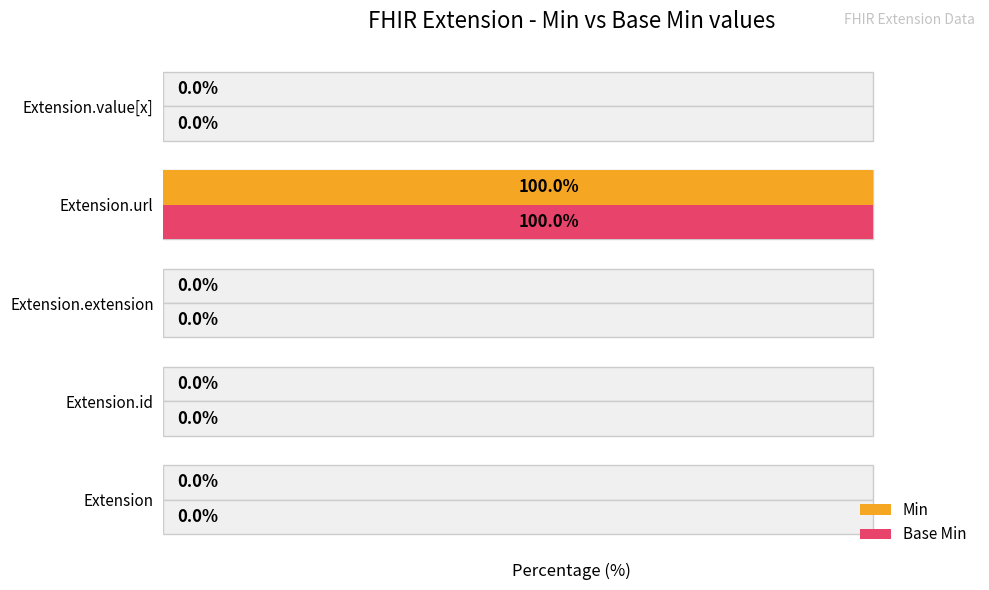

How many values in Base Min are above zero?

1